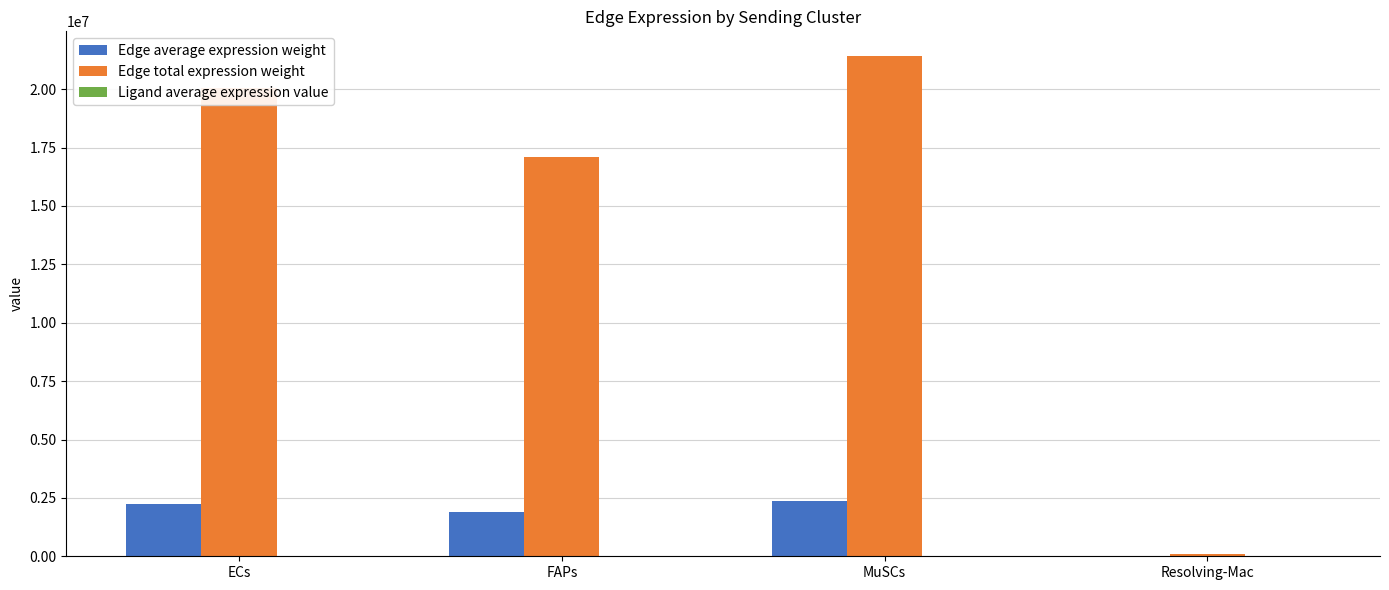

What is the sum of all Edge total expression weight values?

58655993.6